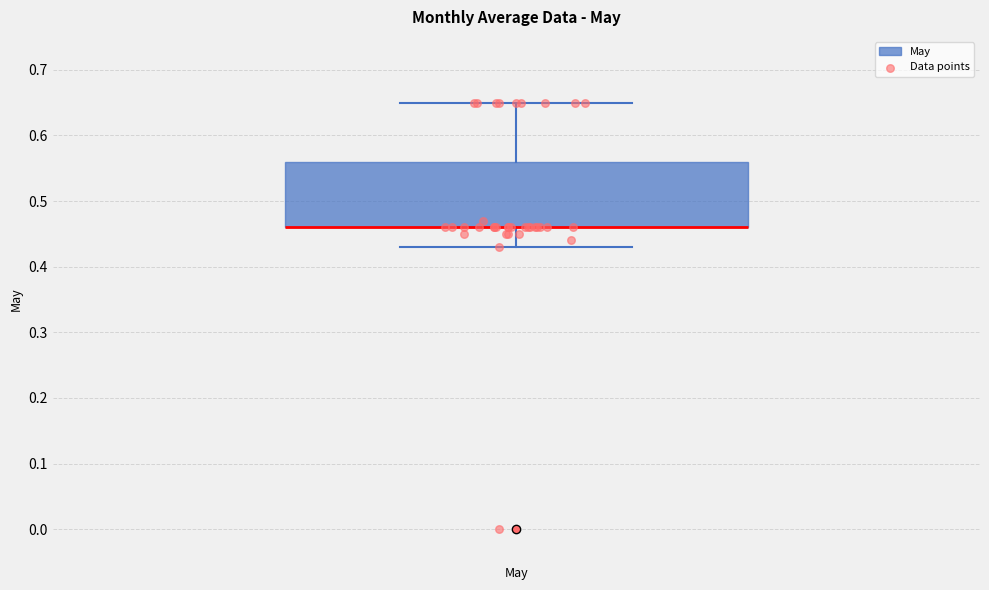

Where does the lower whisker of the box for May end on the y-axis? The values are not printed on the chart, so give them approximately, as read against the axis.

0.43